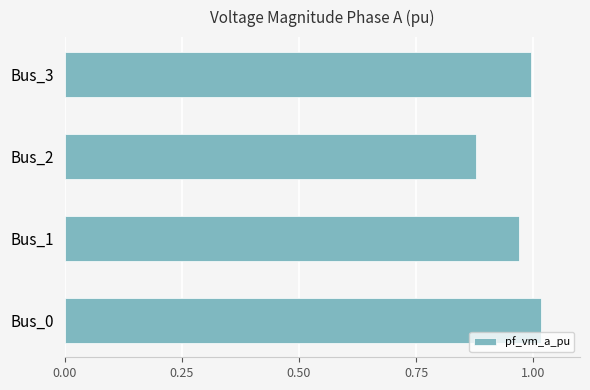

How many bars are there in total?

4